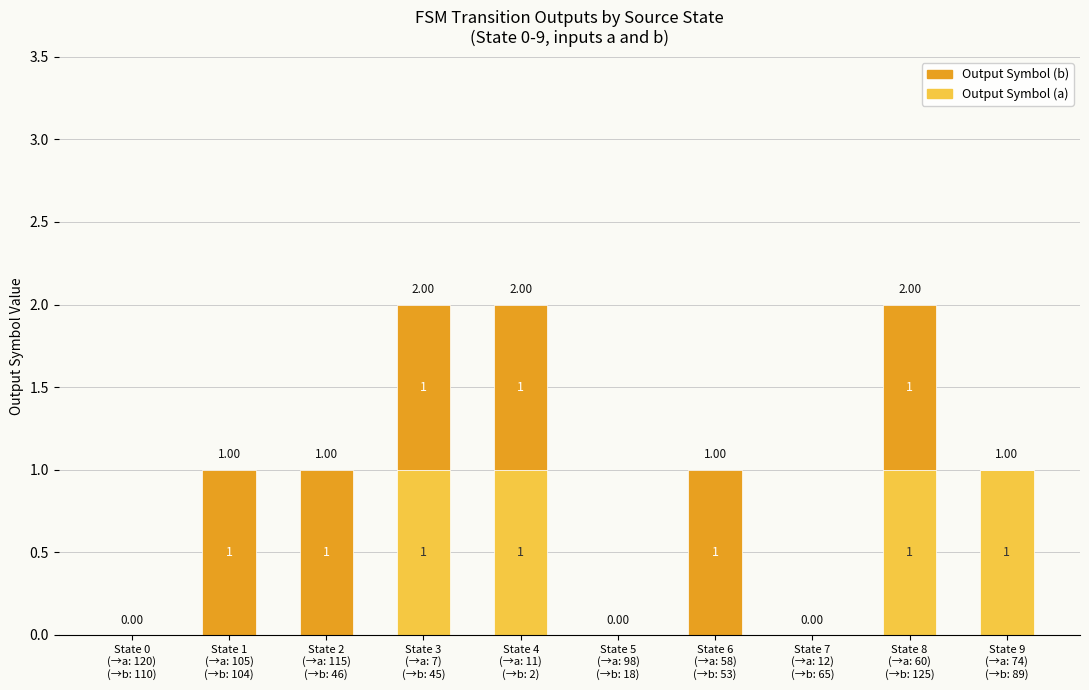

What is the sum of all Output Symbol (a) values?

4